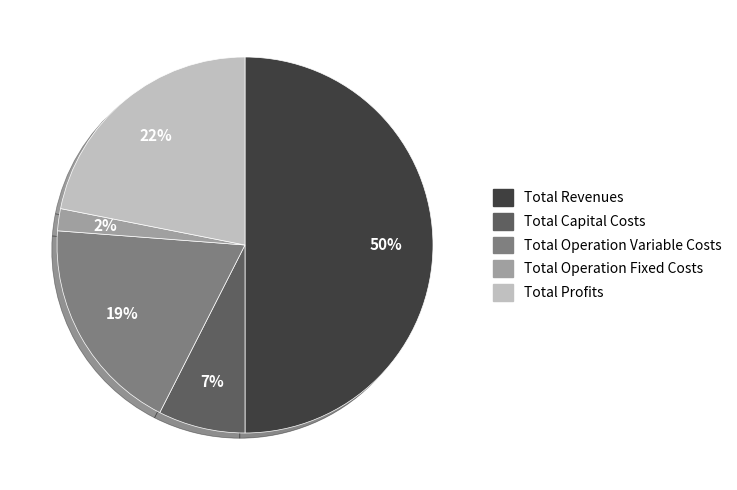

What percentage is the Total Operation Fixed Costs slice, to the nearest percent?

2%